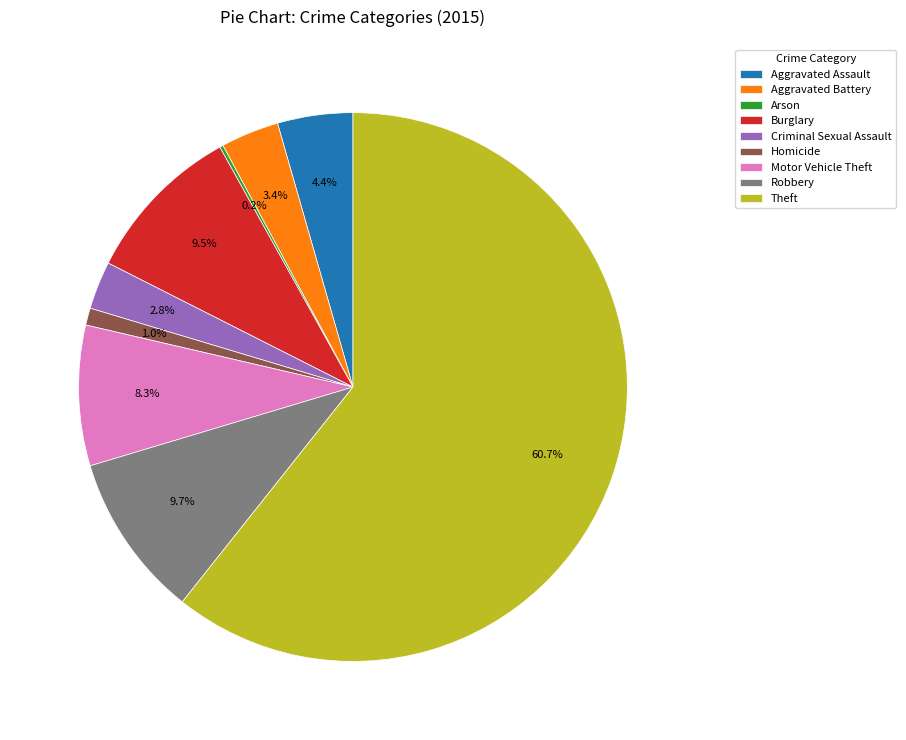

To the nearest percent, what is the combined percentage of Robbery and Aggravated Assault?

14%